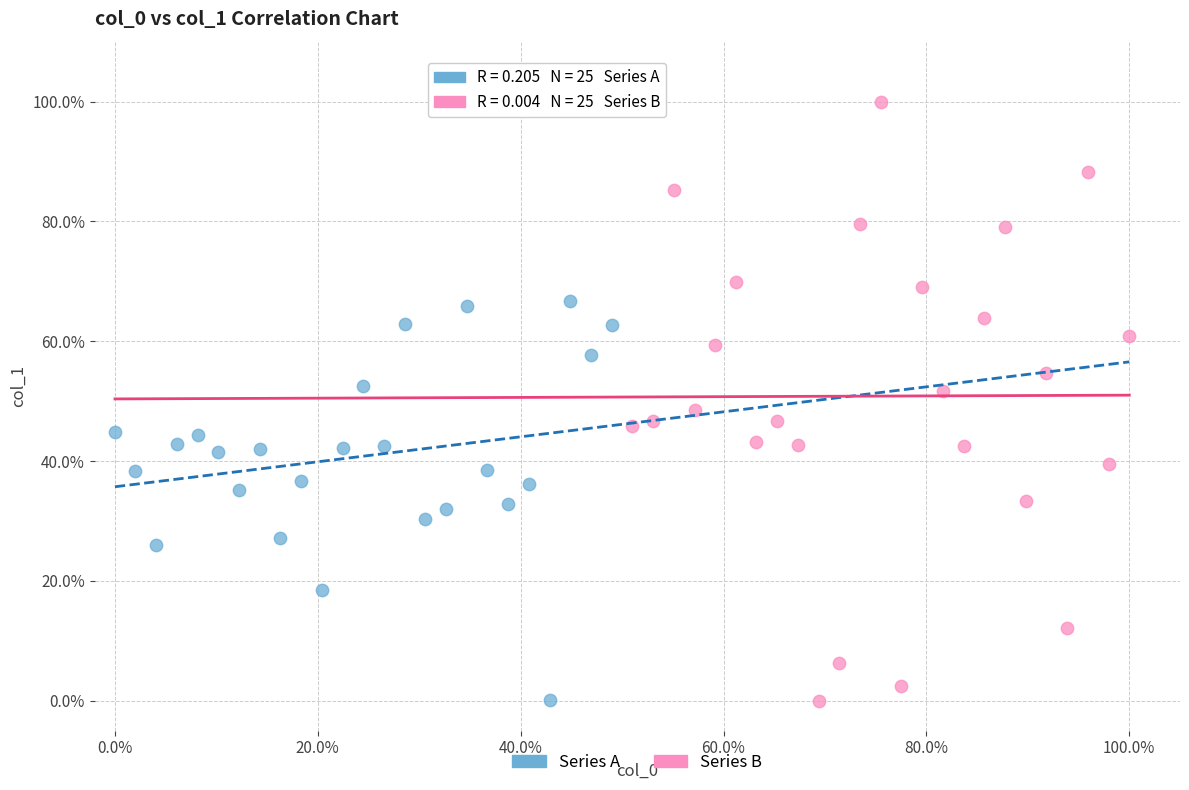

Which series has the largest Y range (max minus min)?

Series B